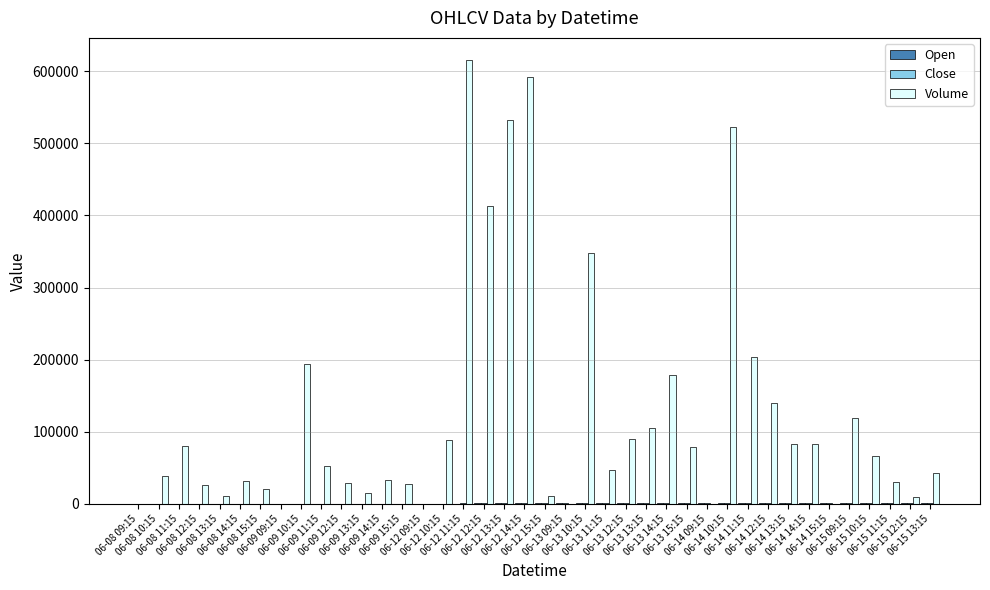

Which series has the largest total across all categories?

Volume